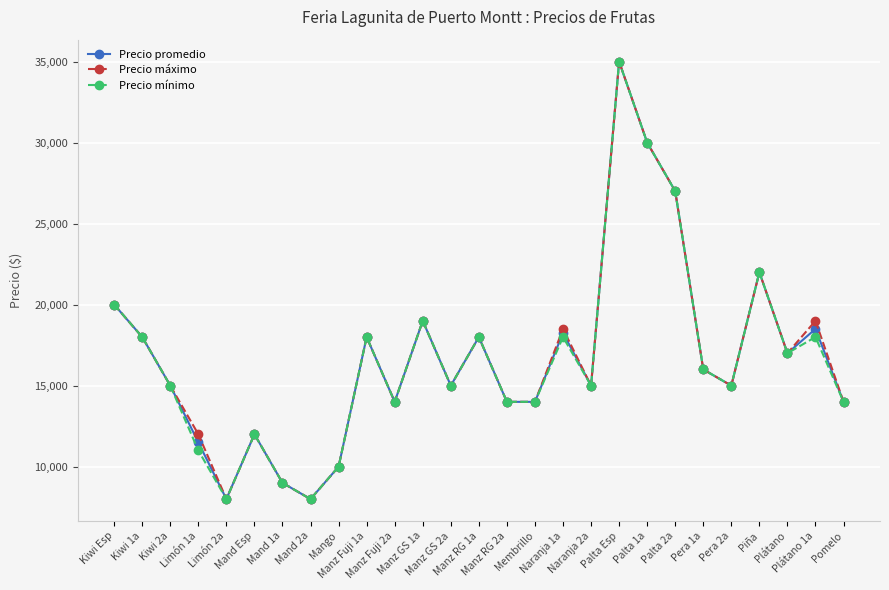

What is the value of the Precio máximo point at the 14th from the left?

18000